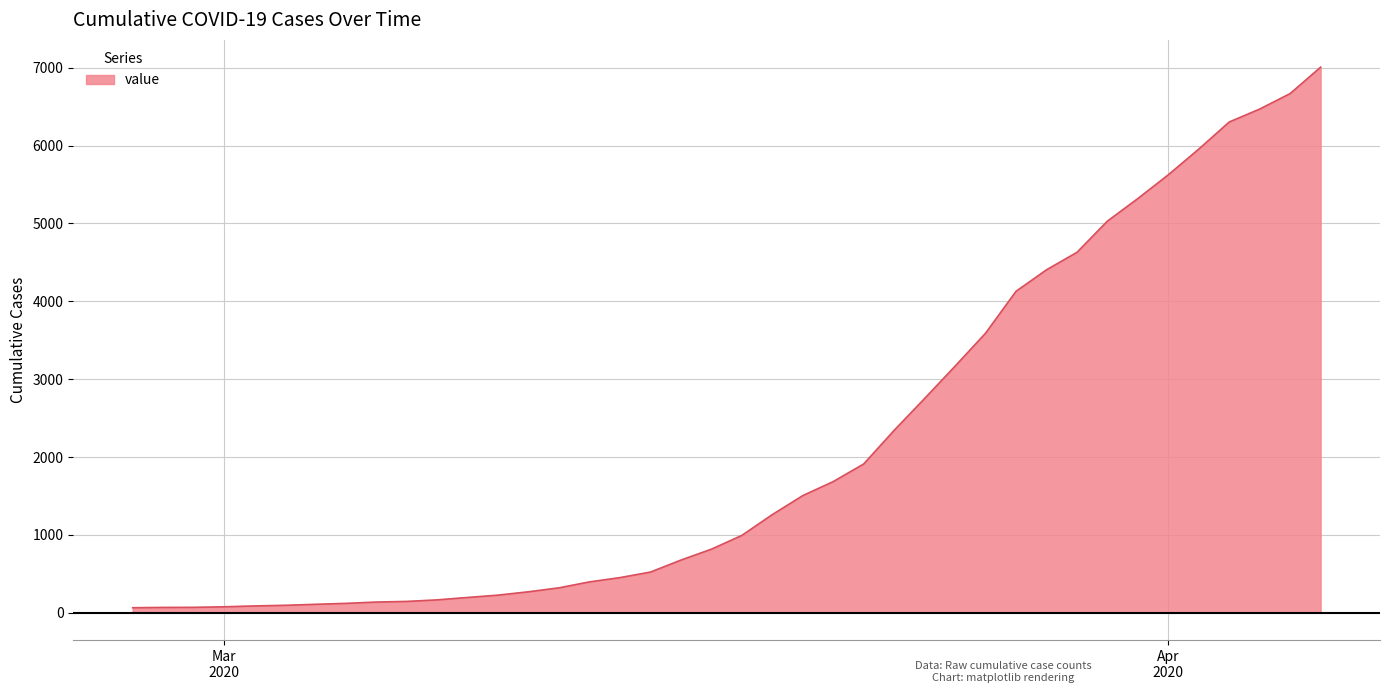

What is the smallest value displayed?

65